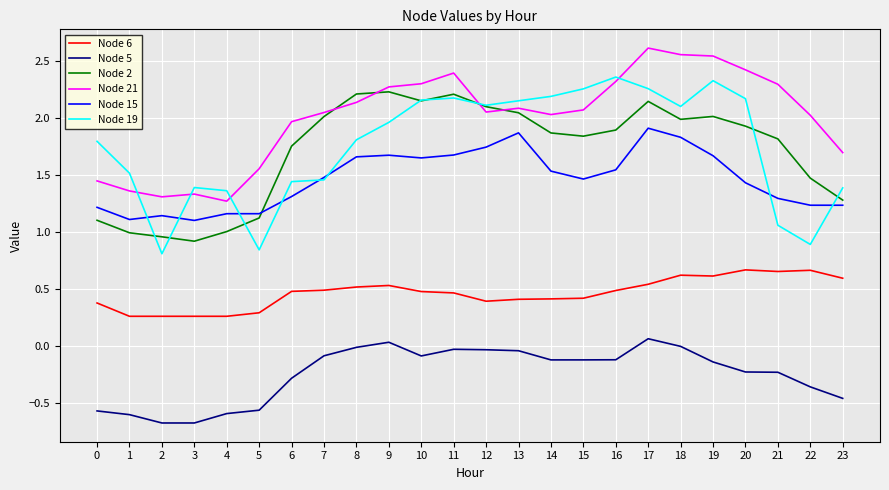

Which series has the largest total across all categories?

Node 21